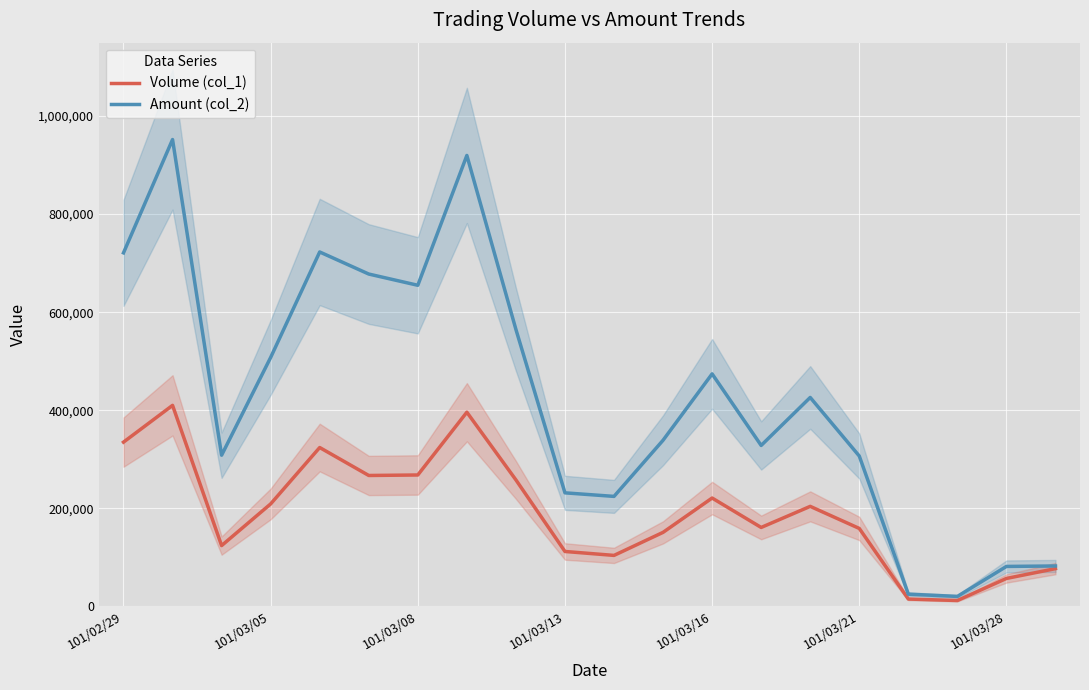

The value of Amount (col_2) at 101/03/21 is 160530. True or false?

False